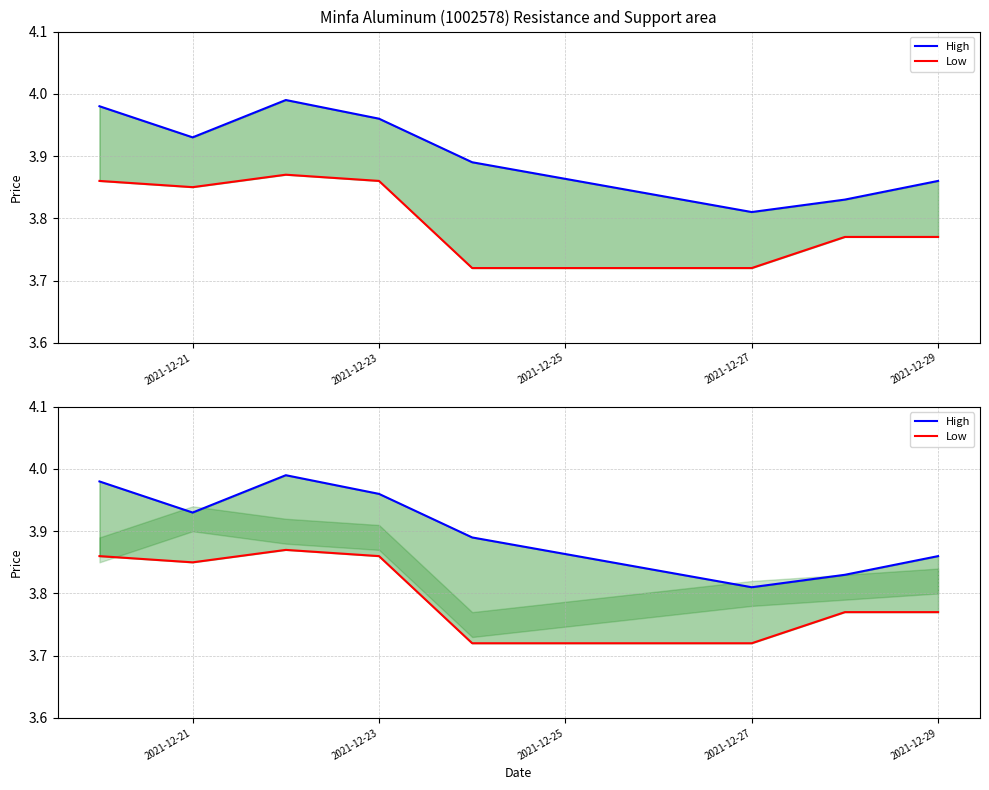

How many series are shown in this chart?

2